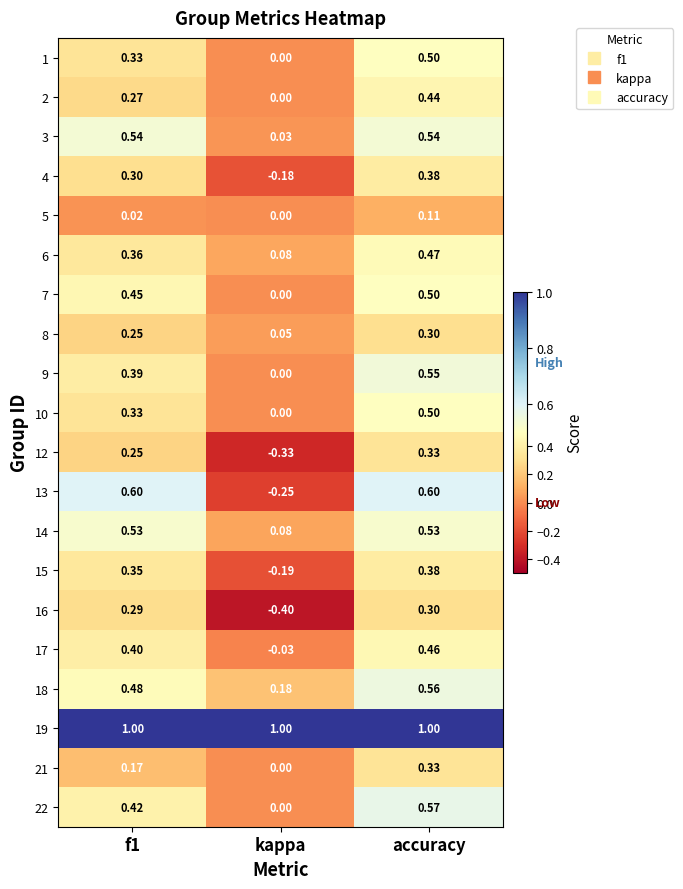

Is the value of 14 at f1 greater than the value of 3 at kappa?

Yes